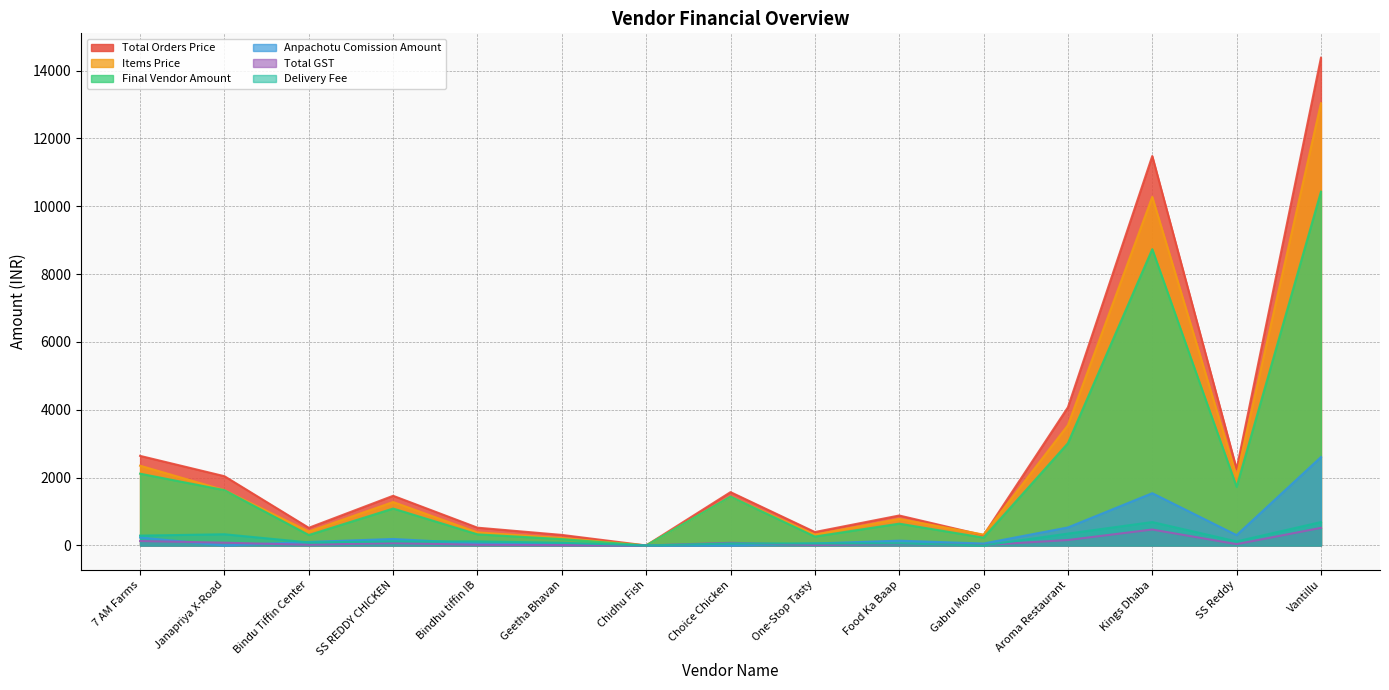

In Total GST, how many points are lower than both neighbors (excluding endpoints)?

5